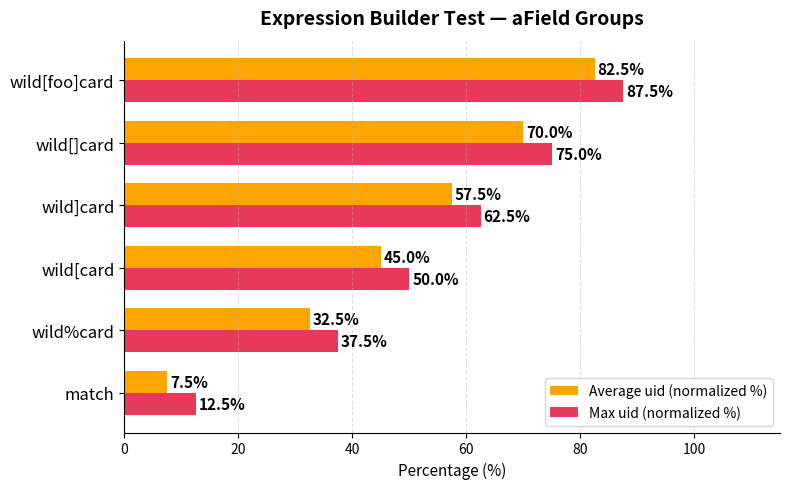

What is the total value across all series at wild[]card?

145.0